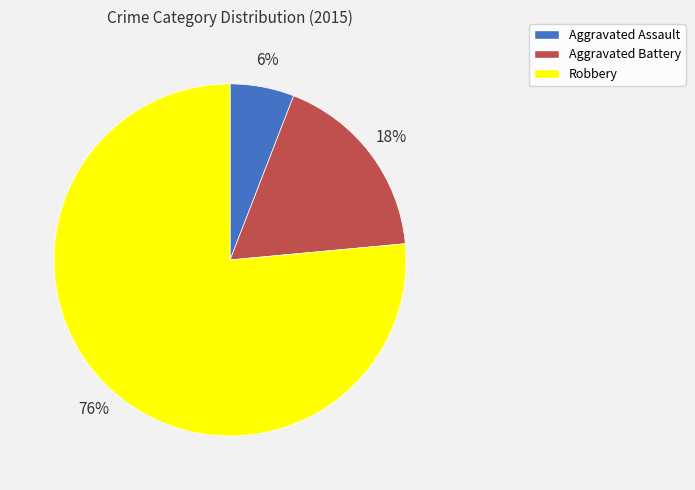

Which category accounts for the majority?

Robbery